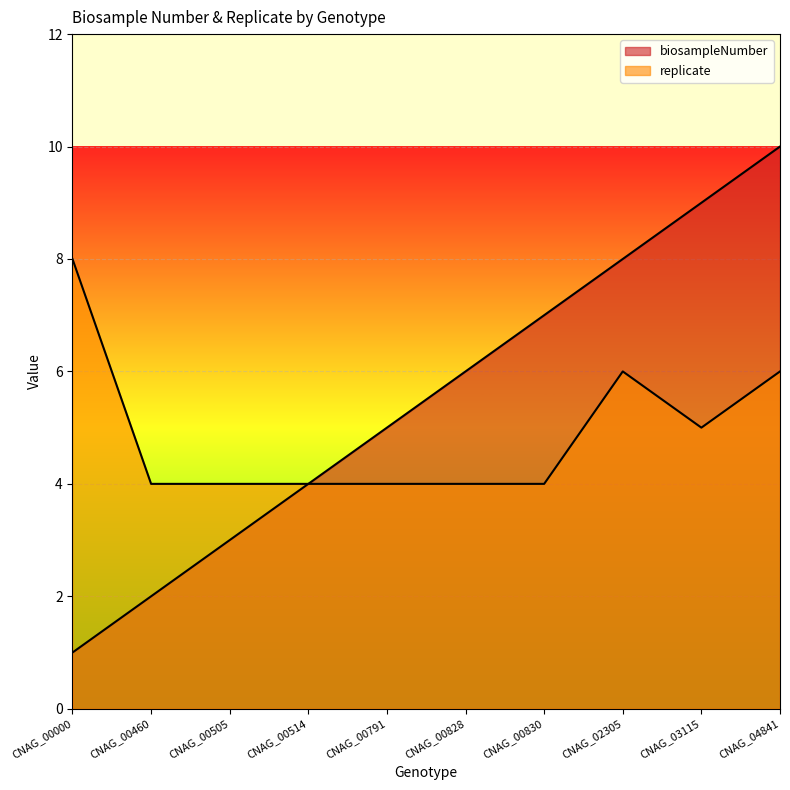

Rank the series at CNAG_00791 from lowest to highest value.

replicate, biosampleNumber